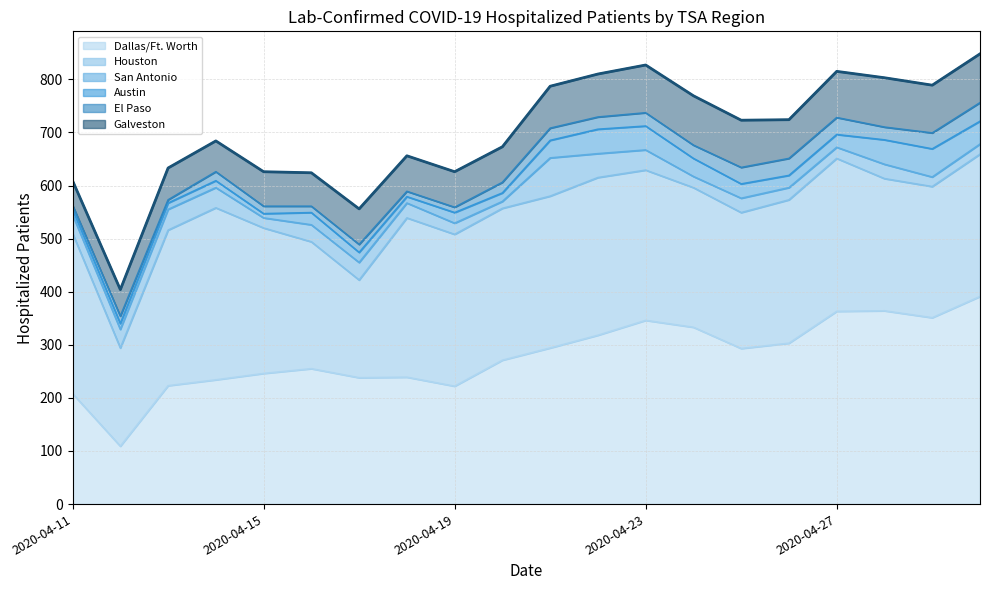

At which category does Galveston reach its first local peak?

2020-04-13